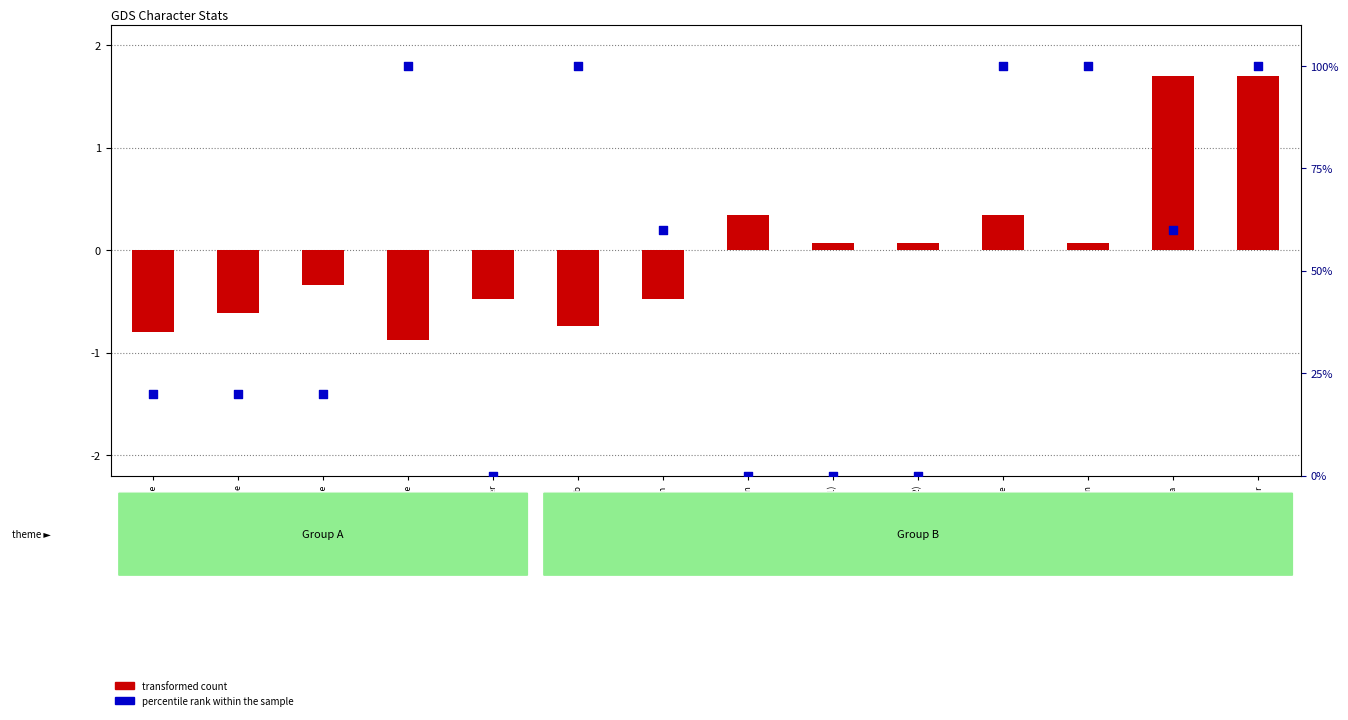

Which series has the largest total across all categories?

percentile rank within the sample